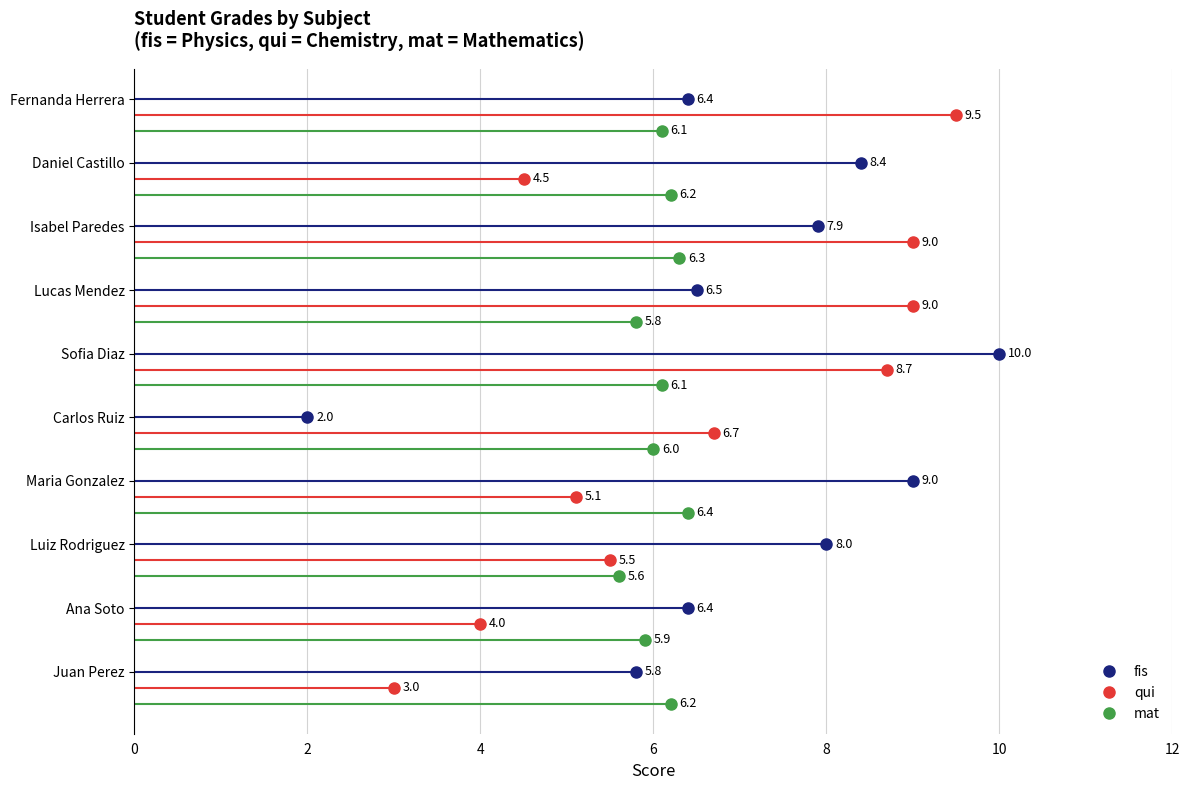

What is the average value of the qui series?

6.5